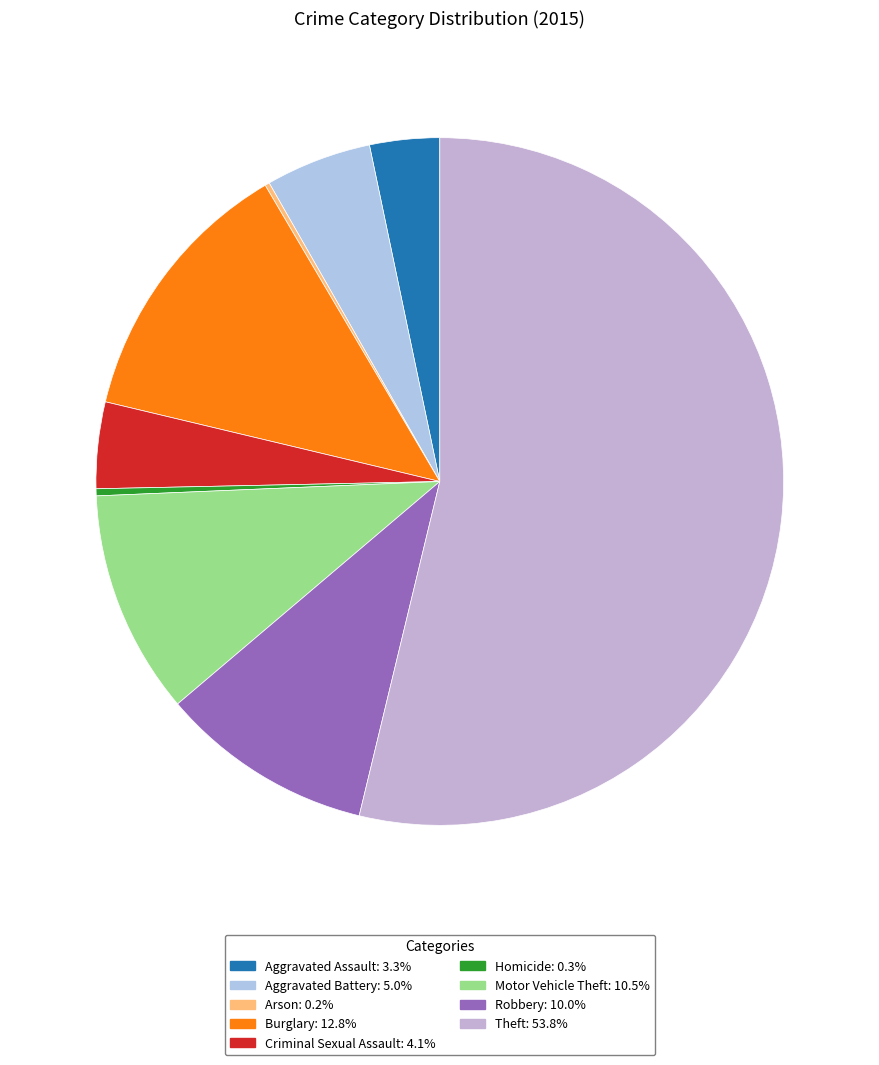

Which slice is the largest?

Theft